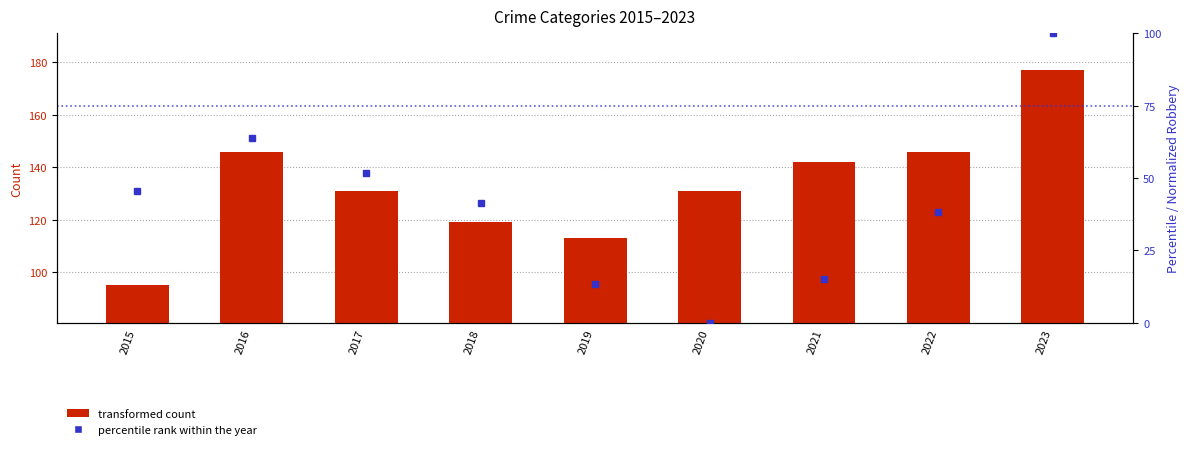

Which series changed the most between 2016 and 2023?

Robbery